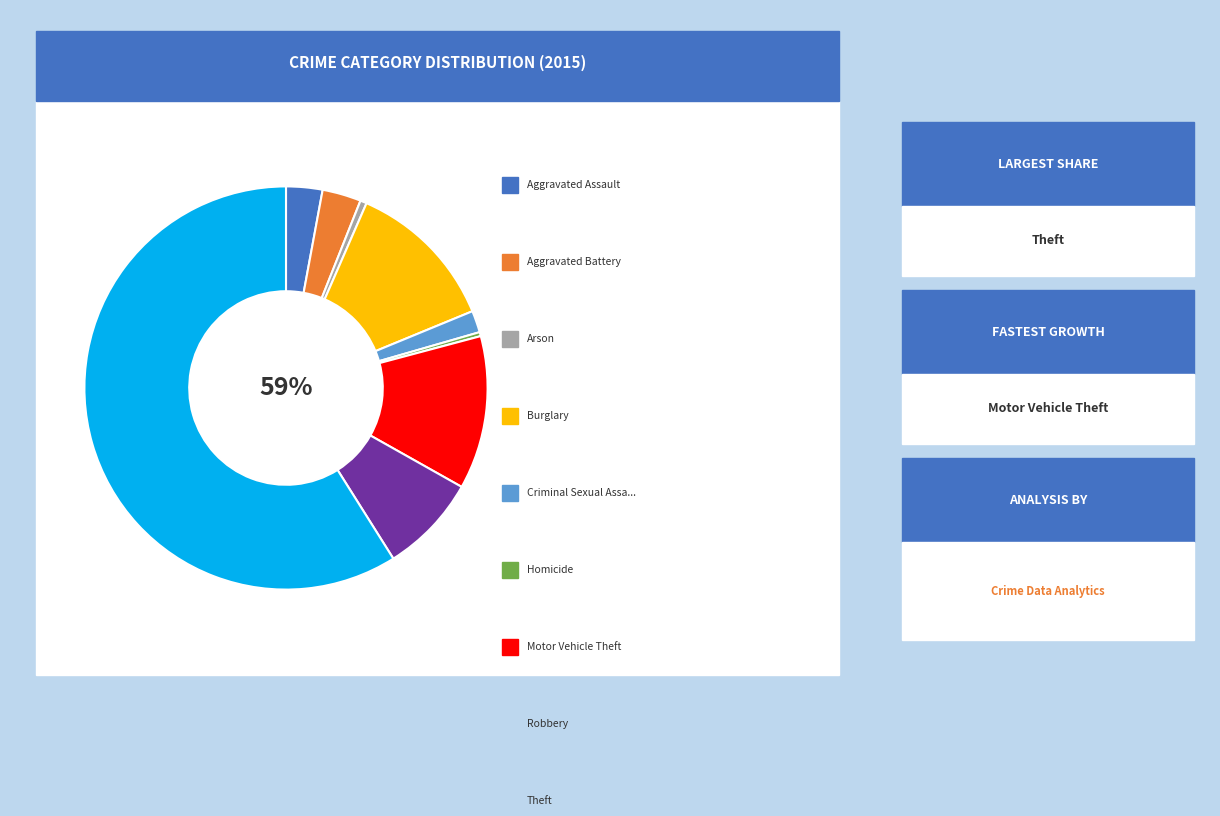

Which category has the smallest portion of the pie?

Homicide